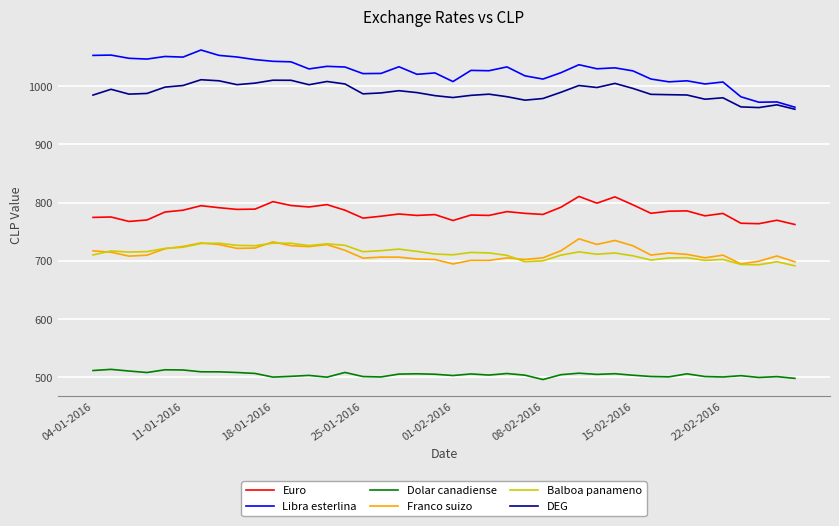

What is the smallest value displayed?

496.0